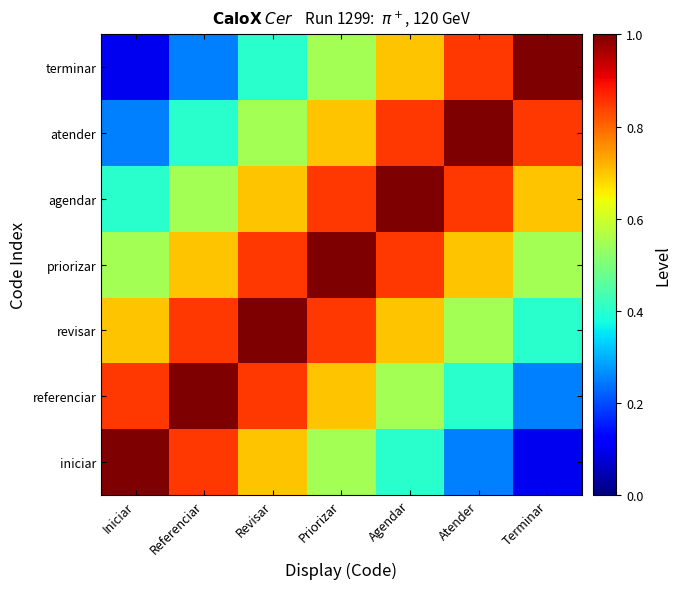

What is the minimum value shown in the chart?

0.1